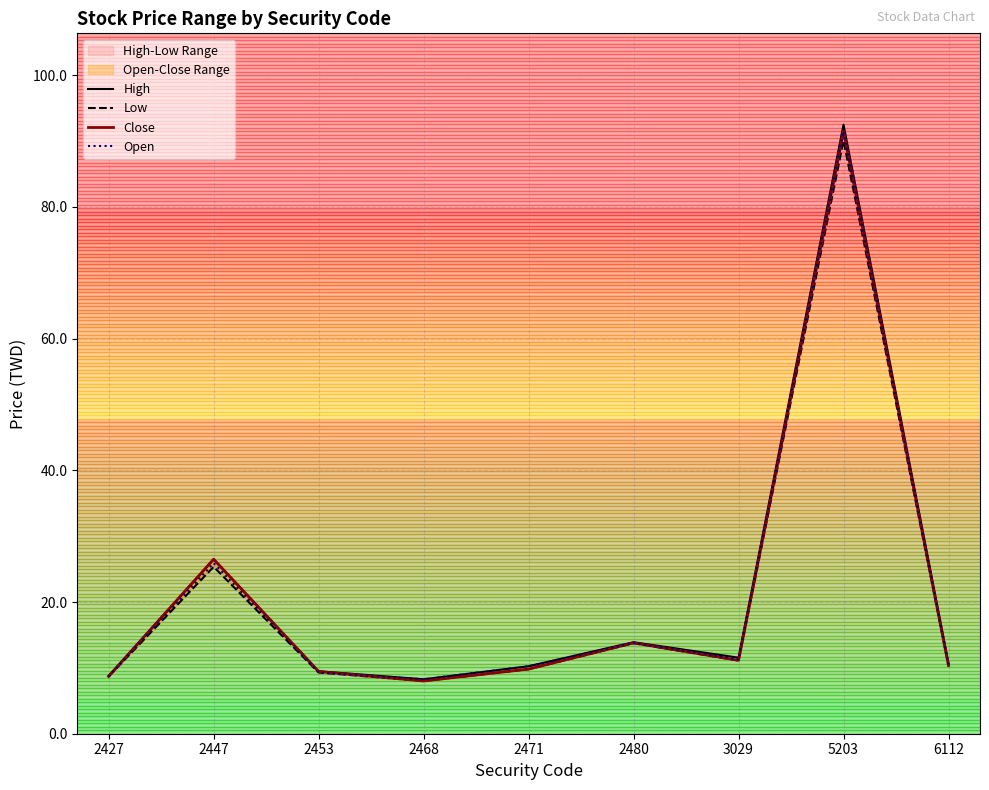

Reading left to right, what are all the values shown in this chart?

High: 2427=8.8	2447=26.5	2453=9.5	2468=8.3	2471=10.2	2480=13.9	3029=11.6	5203=92.5	6112=10.7
Low: 2427=8.7	2447=25.4	2453=9.3	2468=8.0	2471=9.8	2480=13.8	3029=11.1	5203=90.1	6112=10.3
Close: 2427=8.7	2447=26.5	2453=9.4	2468=8.0	2471=9.8	2480=13.8	3029=11.2	5203=91.5	6112=10.3
Open: 2427=8.7	2447=25.9	2453=9.3	2468=8.3	2471=10.2	2480=13.8	3029=11.3	5203=91.5	6112=10.5